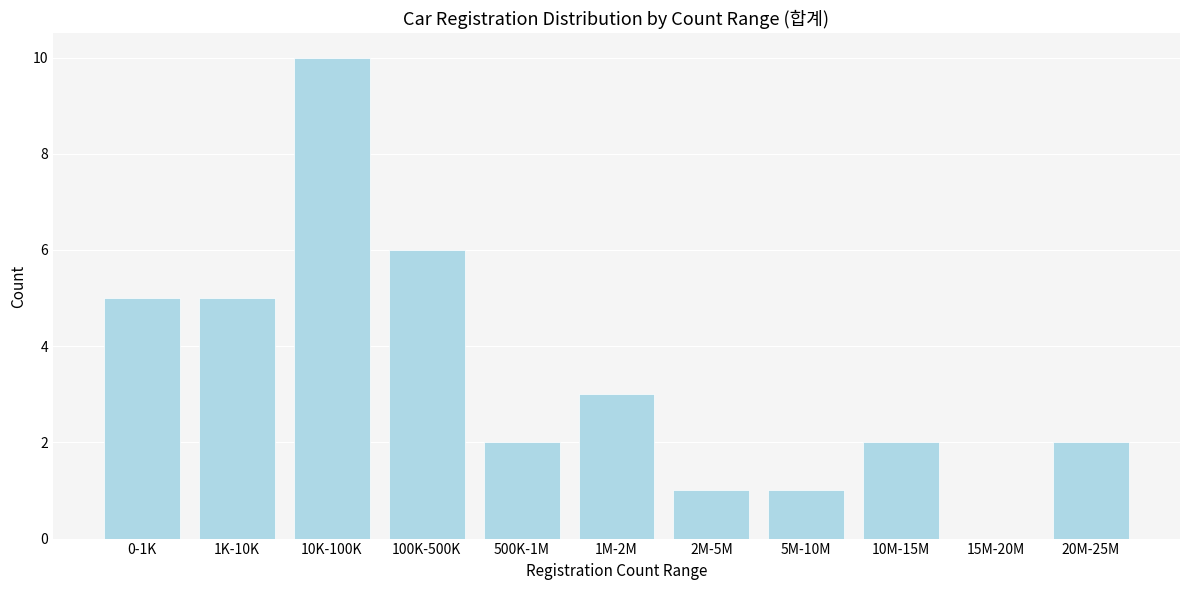

Reading left to right, what are all the values shown in this chart?

0-1K=5	1K-10K=5	10K-100K=10	100K-500K=6	500K-1M=2	1M-2M=3	2M-5M=1	5M-10M=1	10M-15M=2	15M-20M=0	20M-25M=2